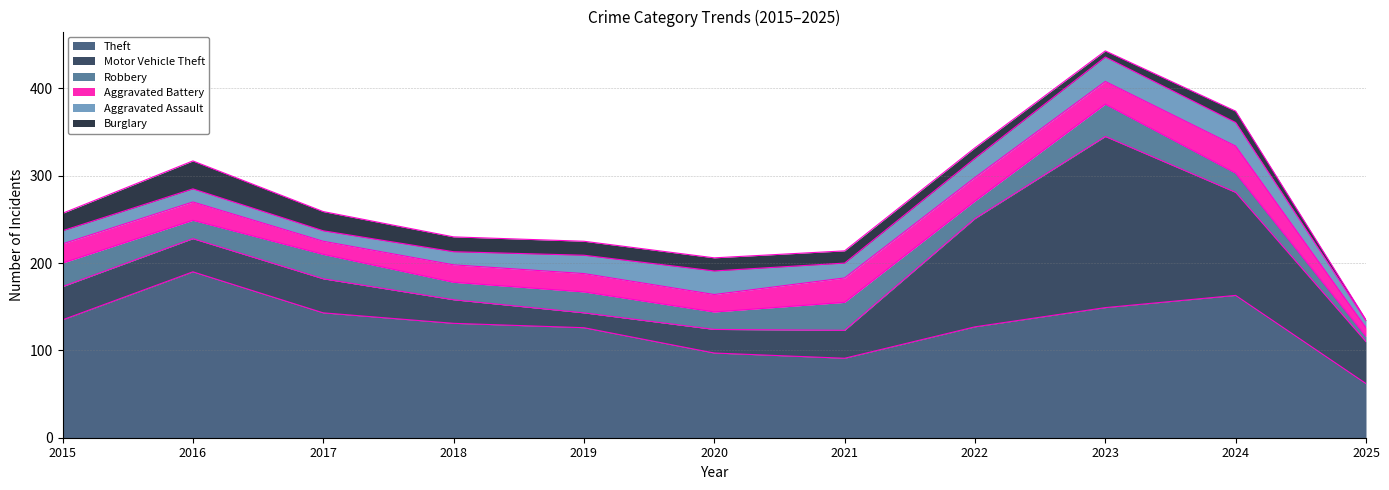

At which category does Aggravated Assault reach its first local peak?

2020